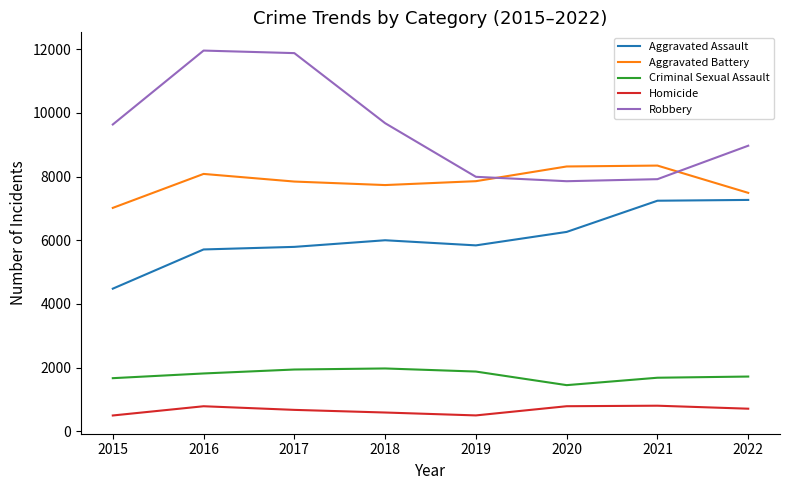

True or false: Robbery has more than 0 points higher than both neighbors.

True